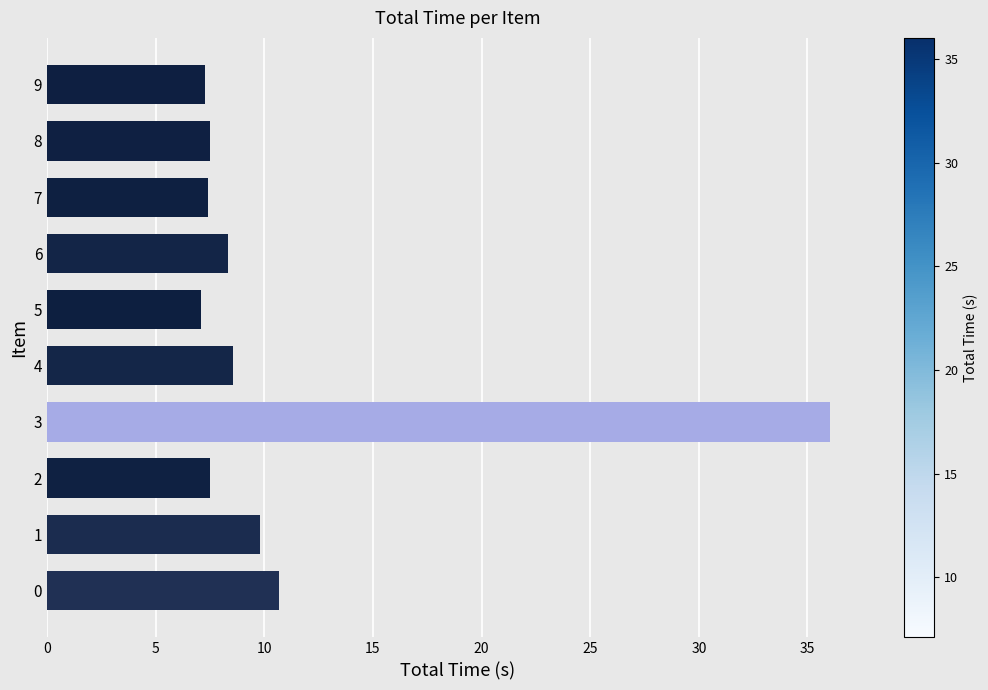

What is the average value?

11.0